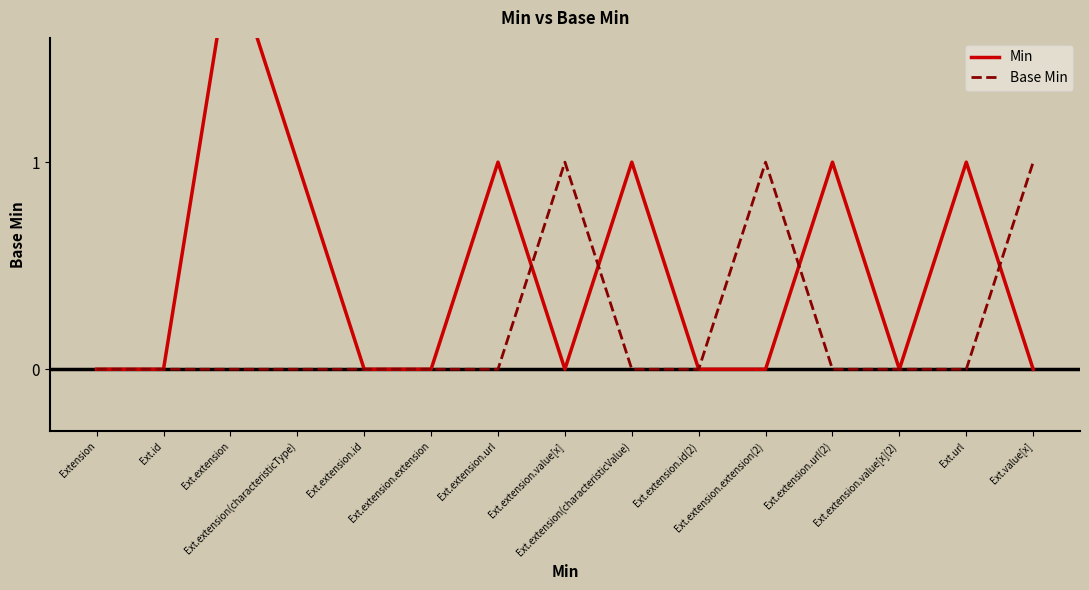

What is the sum of all Base Min values?

3